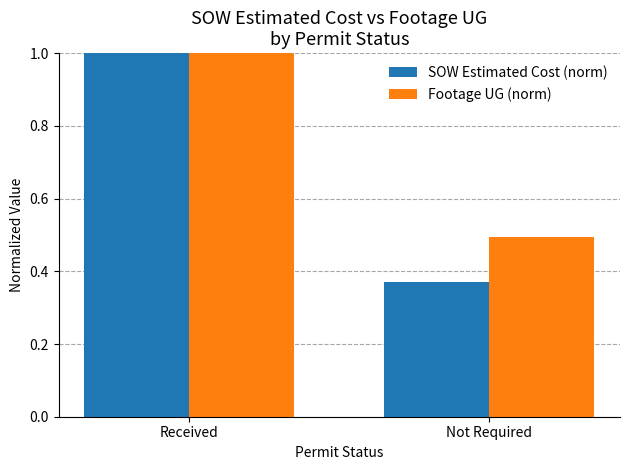

Which series has the largest total across all categories?

Footage UG (norm)